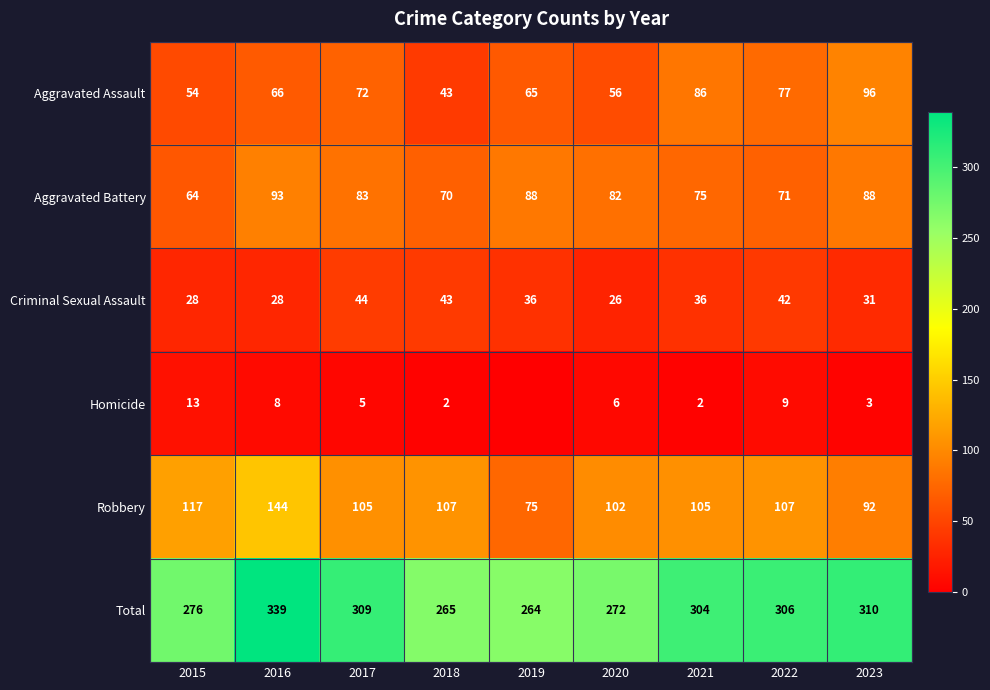

What is the difference between the highest and lowest values at 2022?

297